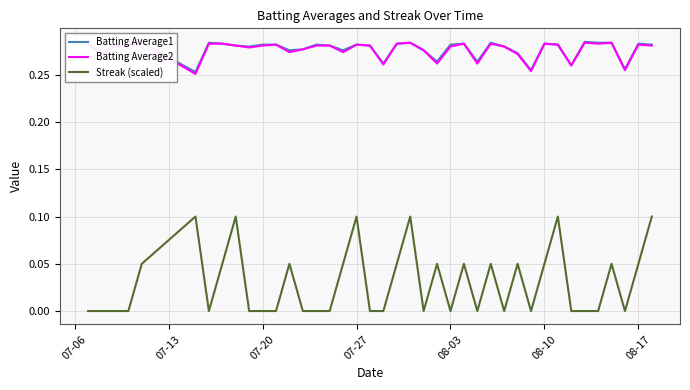

True or false: Batting Average1 and Streak (scaled) cross at least once.

False